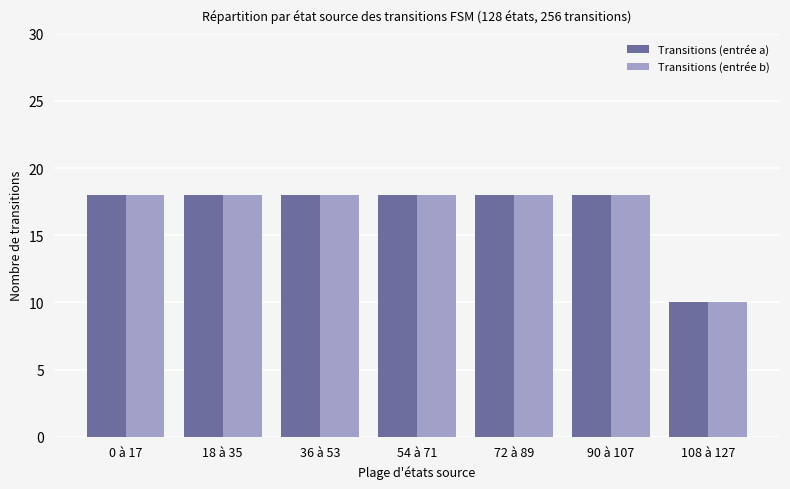

What is the label of the 6th bar from the left?

90 à 107